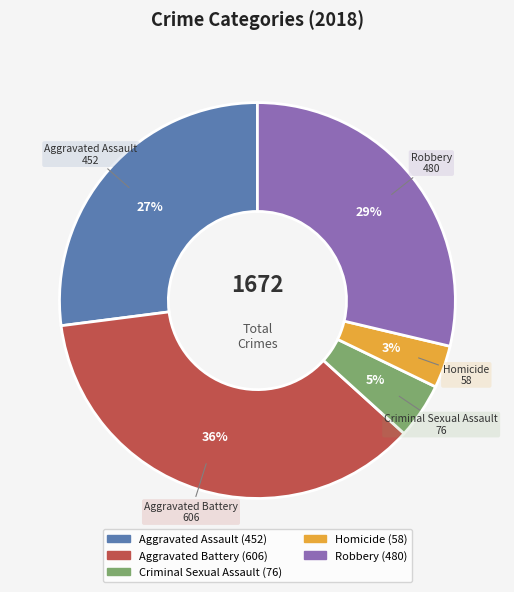

Which category has the smallest portion of the pie?

Homicide